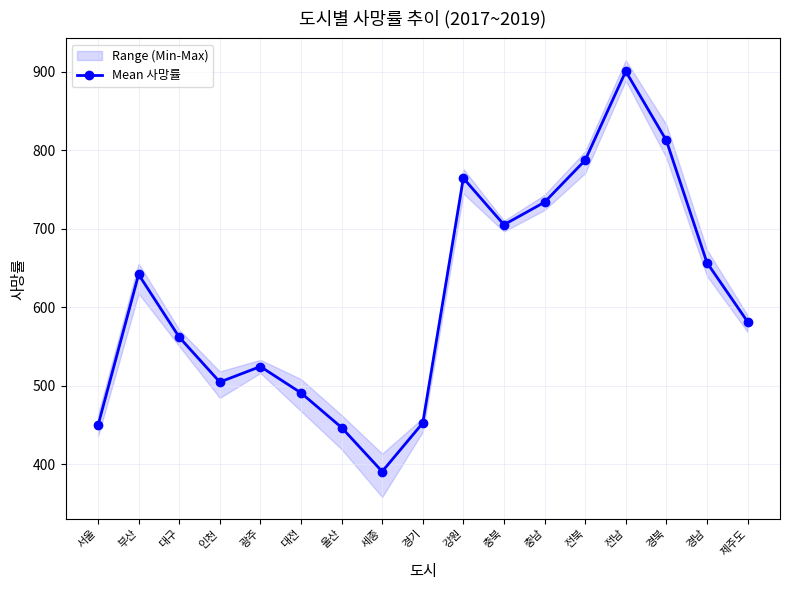

How many data points are less than 581?

8